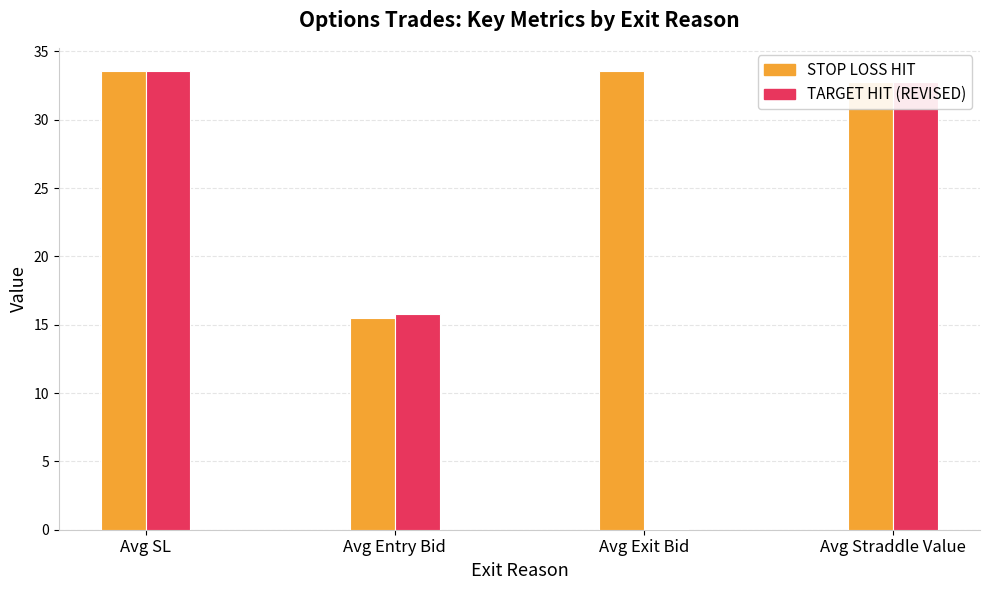

What is the average value of the STOP LOSS HIT series?

28.8